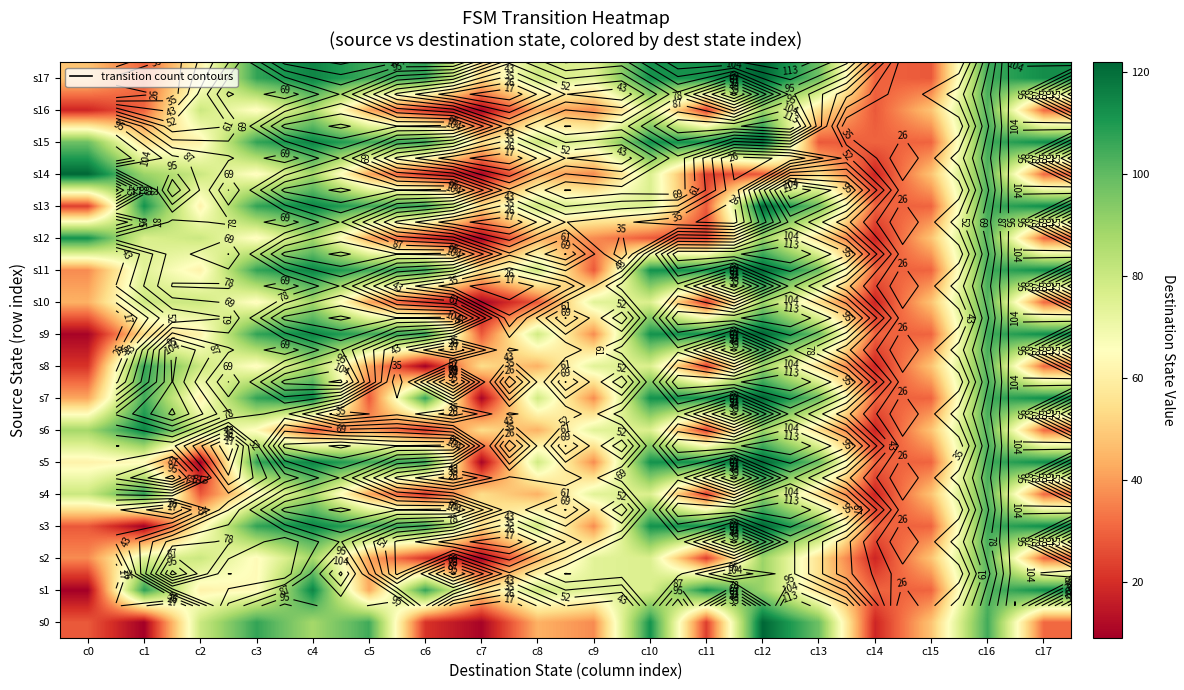

The value of s13 at c15 is 44. True or false?

False